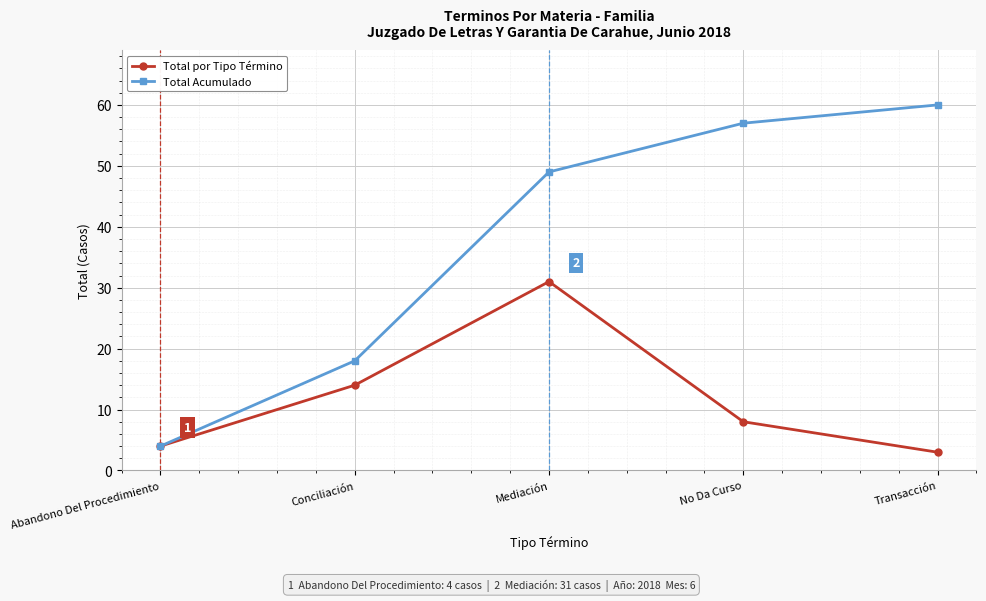

The Total por Tipo Término series shows 4 at Abandono Del Procedimiento. True or false?

True